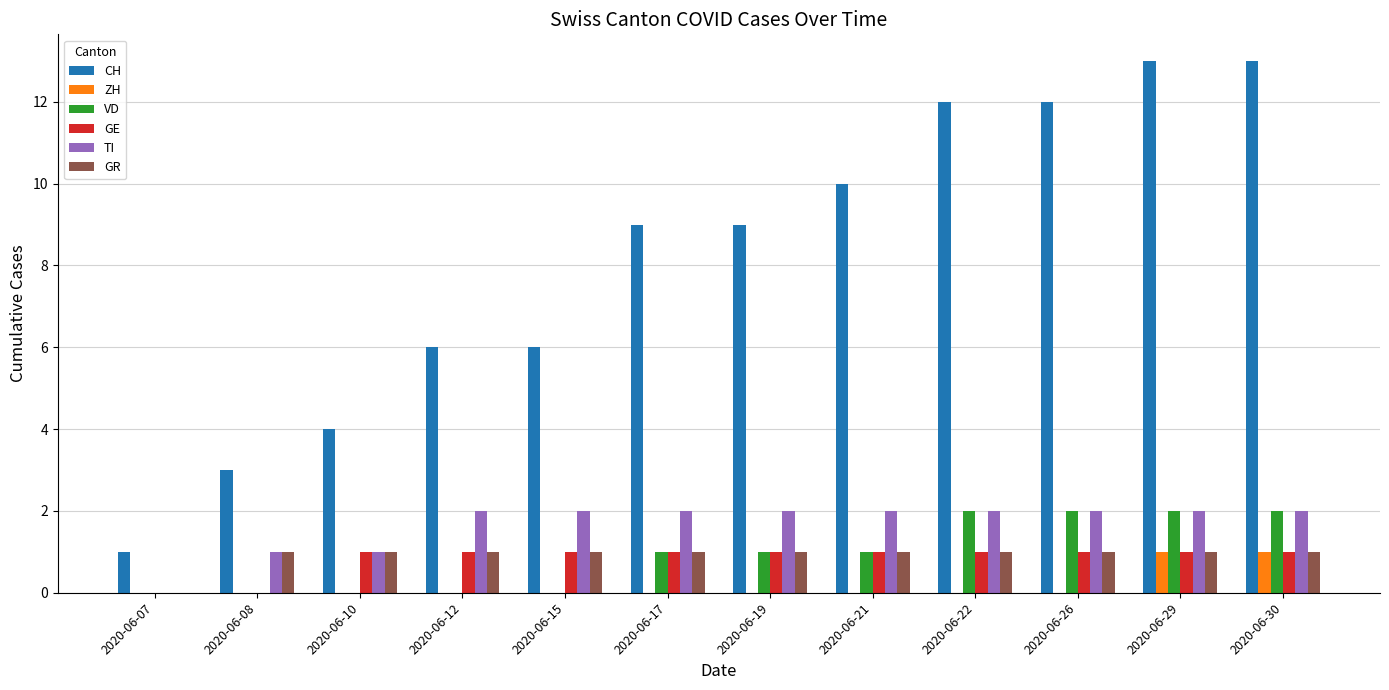

Between 2020-06-08 and 2020-06-17, which series saw the biggest shift?

CH